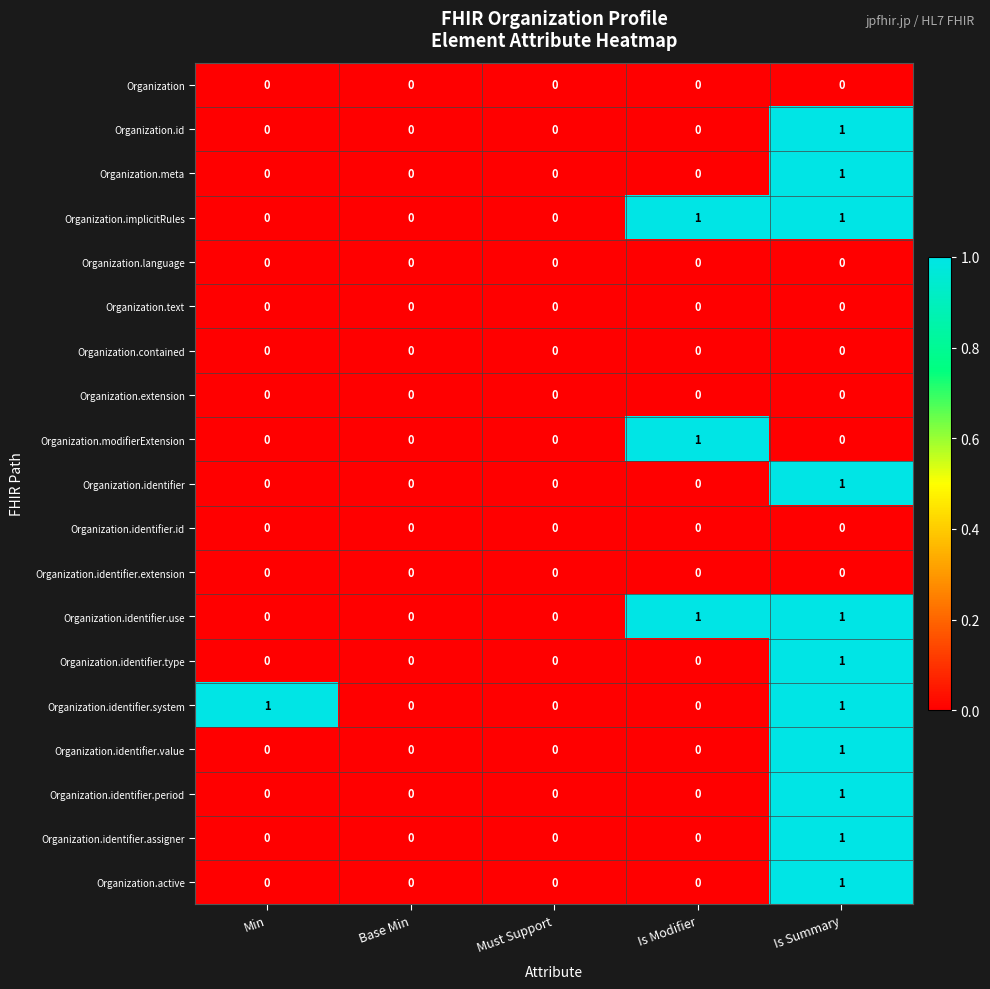

Count the Organization.identifier.value values in the range 0 to 1.

5